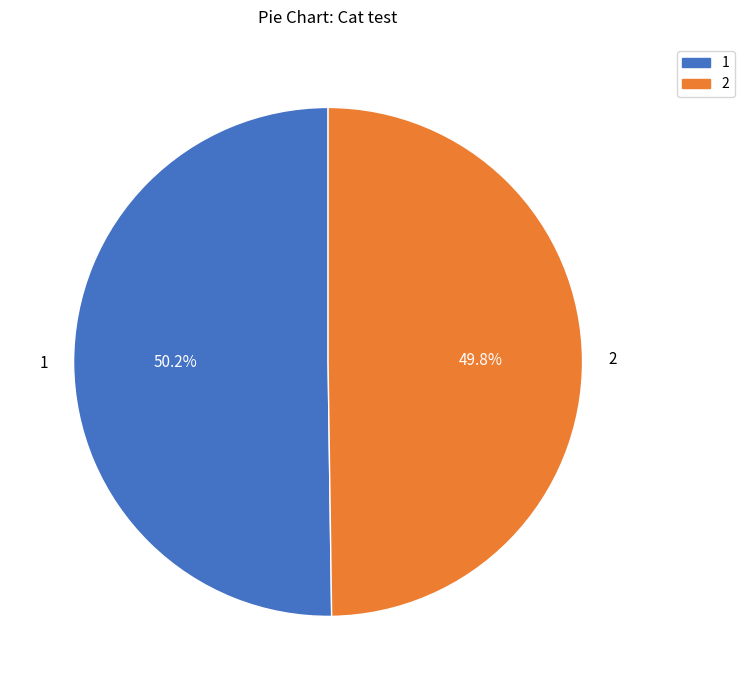

Is there a majority slice in this chart?

Yes